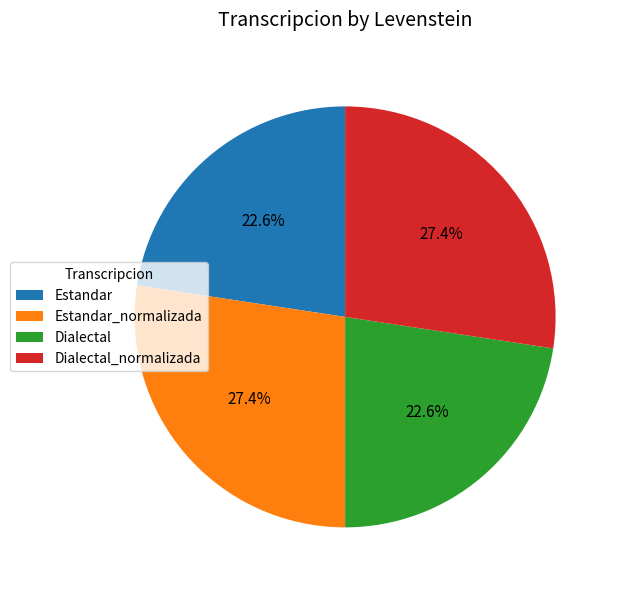

True or false: Dialectal_normalizada accounts for 27% of the total.

True